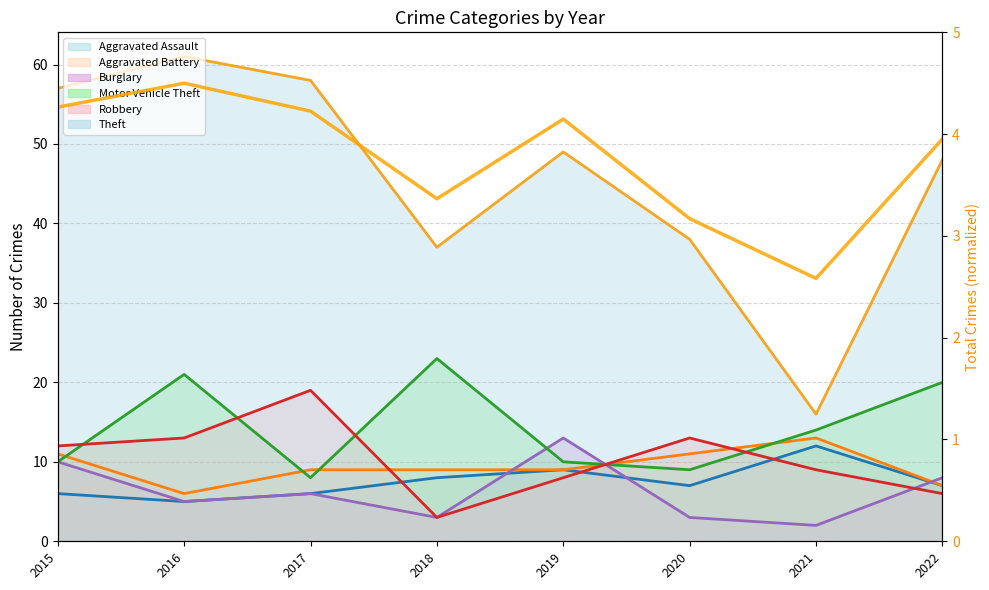

Count the number of categories in the chart.

8